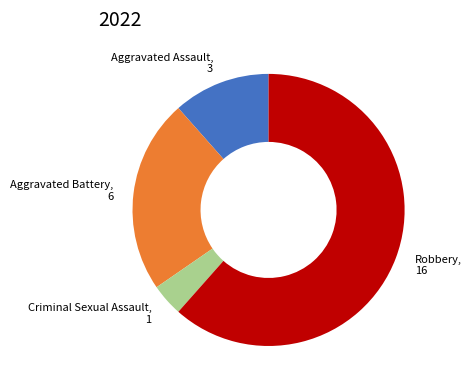

Which has a higher value, Aggravated Assault or Aggravated Battery?

Aggravated Battery